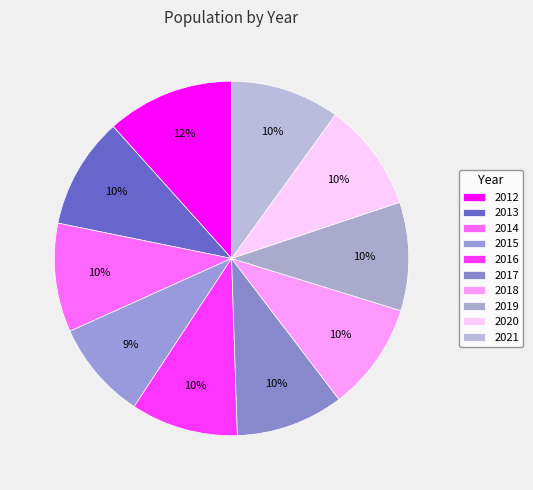

Does 2020 account for over 50% of the chart?

No